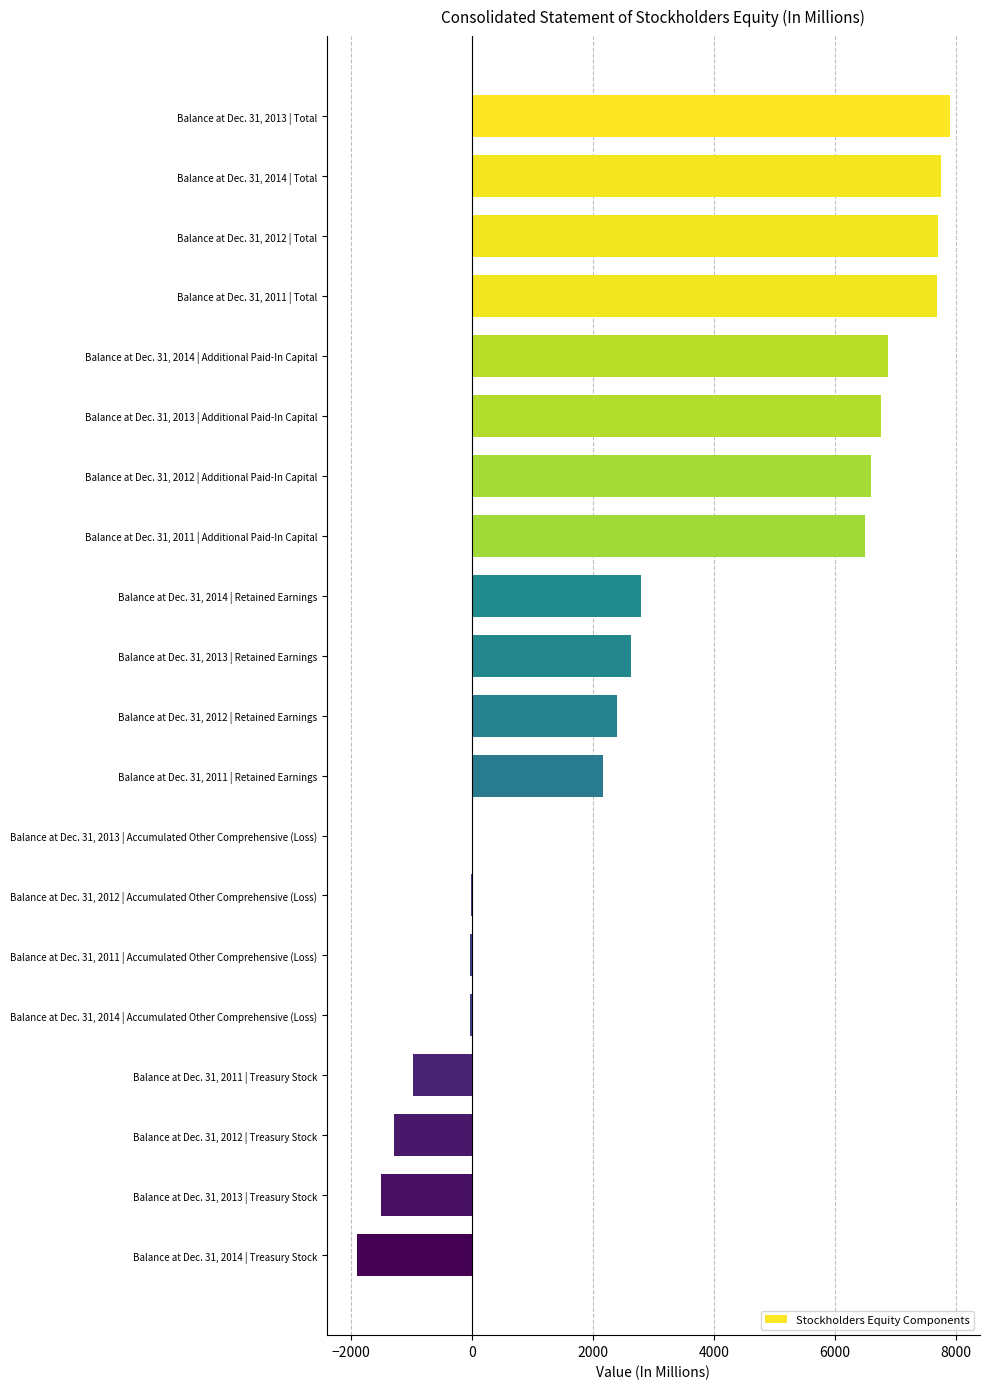

How many categories are shown in the chart?

20